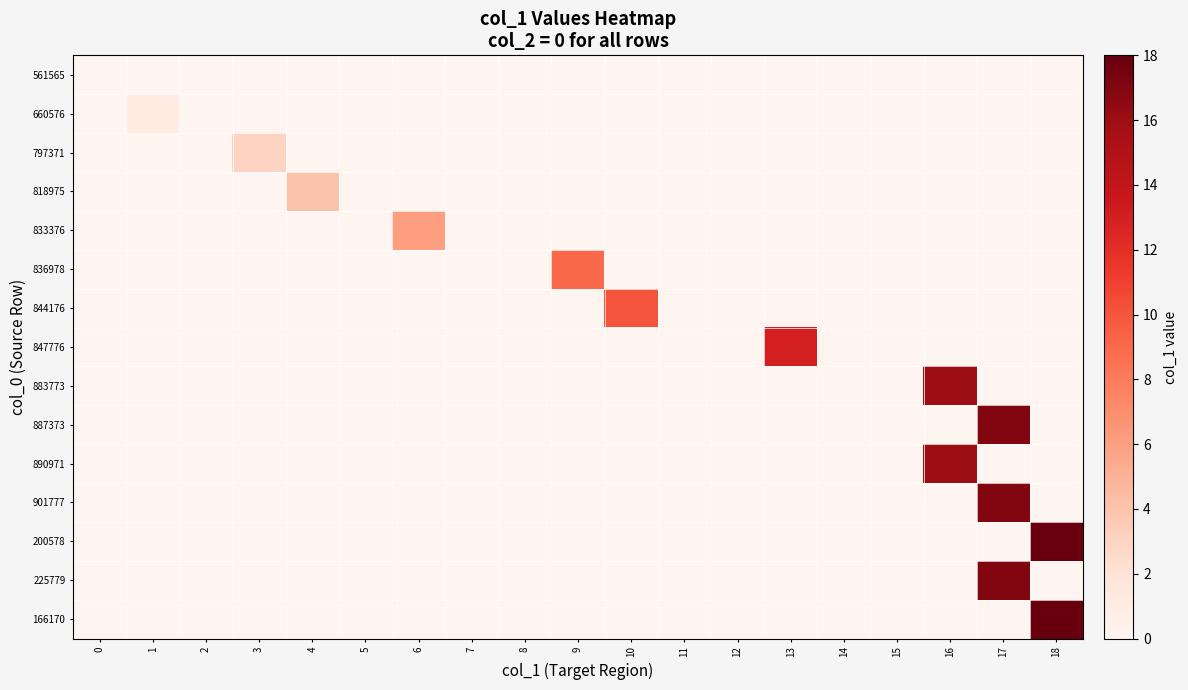

Reading left to right, list all the values displayed in this chart.

561565: 0=0	1=0	2=0	3=0	4=0	5=0	6=0	7=0	8=0	9=0	10=0	11=0	12=0	13=0	14=0	15=0	16=0	17=0	18=0
660576: 0=0	1=1	2=0	3=0	4=0	5=0	6=0	7=0	8=0	9=0	10=0	11=0	12=0	13=0	14=0	15=0	16=0	17=0	18=0
797371: 0=0	1=0	2=0	3=3	4=0	5=0	6=0	7=0	8=0	9=0	10=0	11=0	12=0	13=0	14=0	15=0	16=0	17=0	18=0
818975: 0=0	1=0	2=0	3=0	4=4	5=0	6=0	7=0	8=0	9=0	10=0	11=0	12=0	13=0	14=0	15=0	16=0	17=0	18=0
833376: 0=0	1=0	2=0	3=0	4=0	5=0	6=6	7=0	8=0	9=0	10=0	11=0	12=0	13=0	14=0	15=0	16=0	17=0	18=0
836978: 0=0	1=0	2=0	3=0	4=0	5=0	6=0	7=0	8=0	9=9	10=0	11=0	12=0	13=0	14=0	15=0	16=0	17=0	18=0
844176: 0=0	1=0	2=0	3=0	4=0	5=0	6=0	7=0	8=0	9=0	10=10	11=0	12=0	13=0	14=0	15=0	16=0	17=0	18=0
847776: 0=0	1=0	2=0	3=0	4=0	5=0	6=0	7=0	8=0	9=0	10=0	11=0	12=0	13=13	14=0	15=0	16=0	17=0	18=0
883773: 0=0	1=0	2=0	3=0	4=0	5=0	6=0	7=0	8=0	9=0	10=0	11=0	12=0	13=0	14=0	15=0	16=16	17=0	18=0
887373: 0=0	1=0	2=0	3=0	4=0	5=0	6=0	7=0	8=0	9=0	10=0	11=0	12=0	13=0	14=0	15=0	16=0	17=17	18=0
890971: 0=0	1=0	2=0	3=0	4=0	5=0	6=0	7=0	8=0	9=0	10=0	11=0	12=0	13=0	14=0	15=0	16=16	17=0	18=0
901777: 0=0	1=0	2=0	3=0	4=0	5=0	6=0	7=0	8=0	9=0	10=0	11=0	12=0	13=0	14=0	15=0	16=0	17=17	18=0
200578: 0=0	1=0	2=0	3=0	4=0	5=0	6=0	7=0	8=0	9=0	10=0	11=0	12=0	13=0	14=0	15=0	16=0	17=0	18=18
225779: 0=0	1=0	2=0	3=0	4=0	5=0	6=0	7=0	8=0	9=0	10=0	11=0	12=0	13=0	14=0	15=0	16=0	17=17	18=0
166170: 0=0	1=0	2=0	3=0	4=0	5=0	6=0	7=0	8=0	9=0	10=0	11=0	12=0	13=0	14=0	15=0	16=0	17=0	18=18